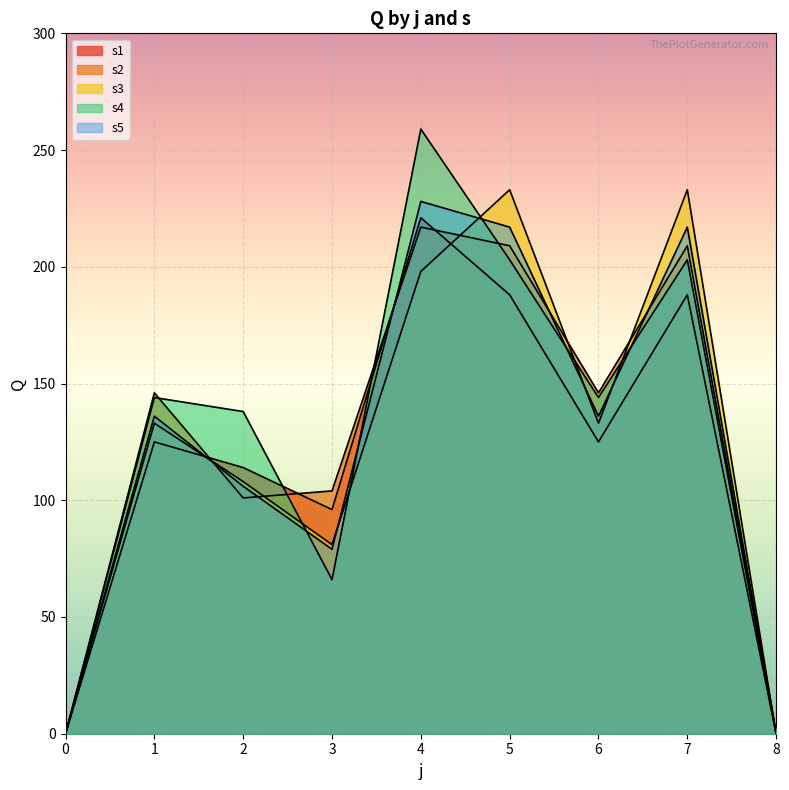

Reading left to right, list all the values displayed in this chart.

s1: 0	125	114	96	221	188	125	188	0
s2: 0	146	101	104	217	209	146	209	0
s3: 0	133	108	81	198	233	133	233	0
s4: 0	144	138	66	259	203	144	203	0
s5: 0	136	106	79	228	217	136	217	0